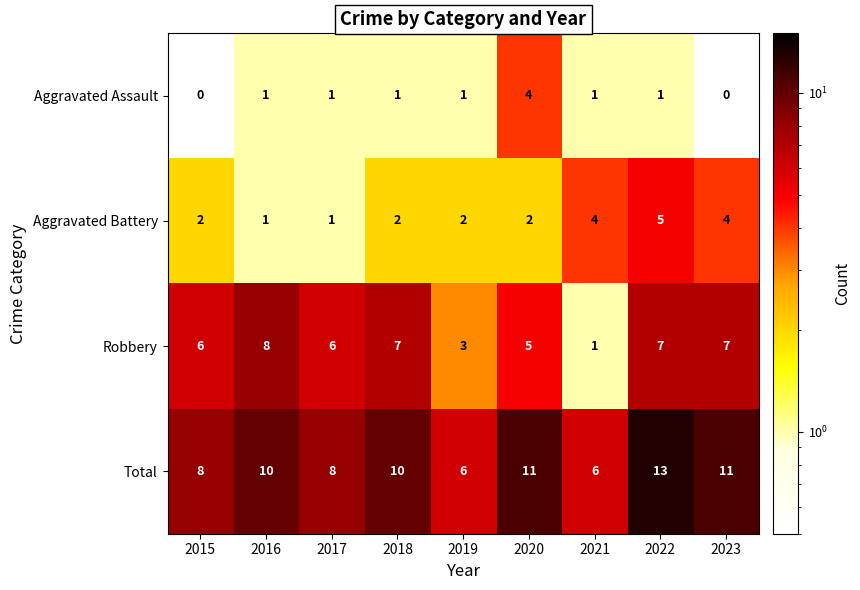

What is the total value across all series at 2022?

26